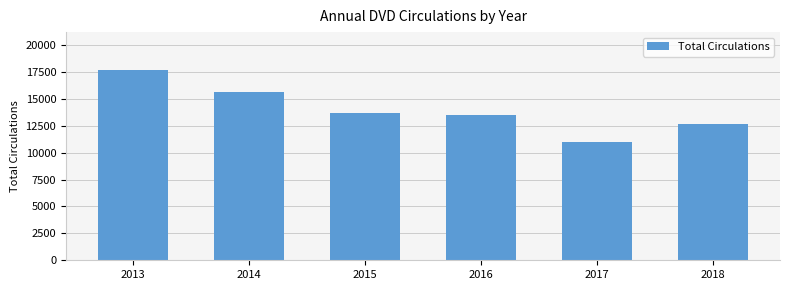

What is the difference between the second highest and second lowest values?

2933